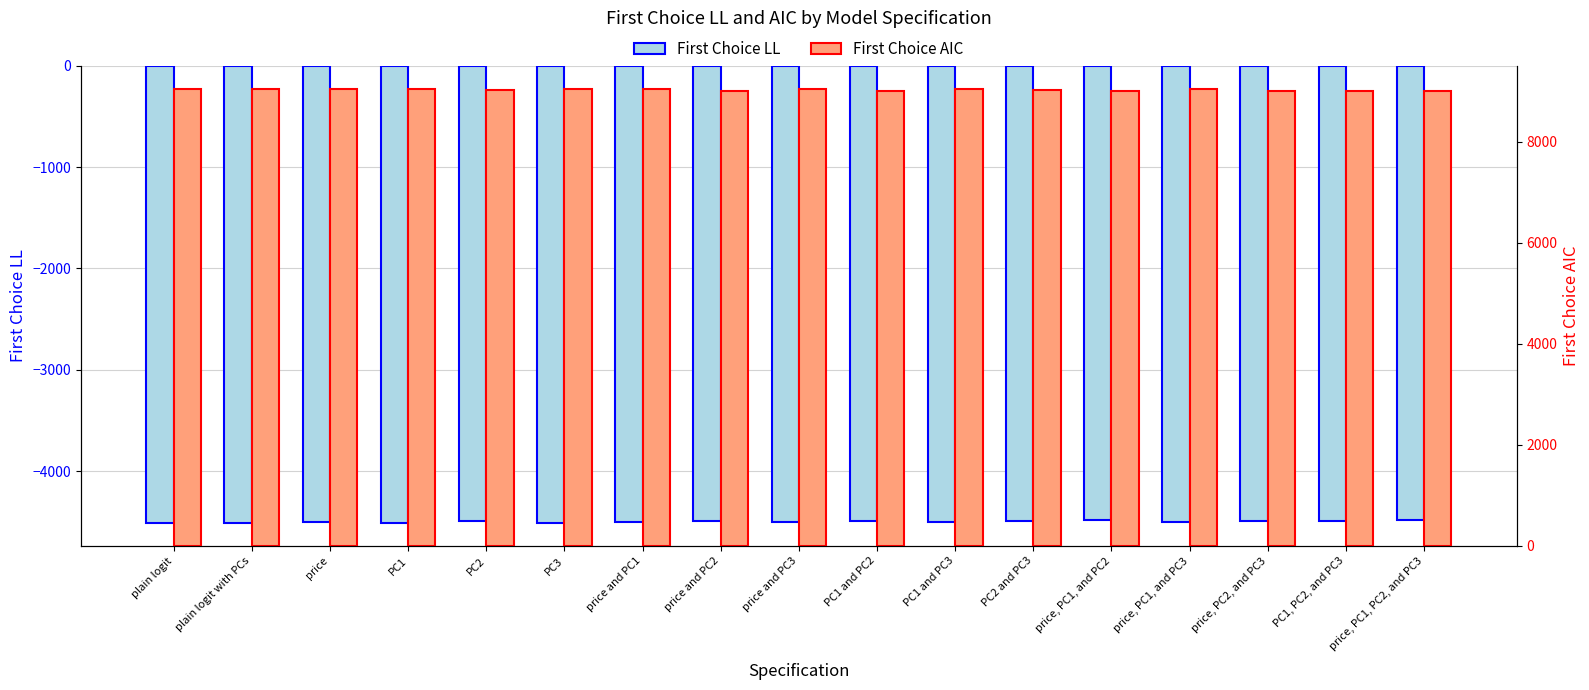

What is the spread (max minus min) of values at price, PC1, and PC2?

13478.3